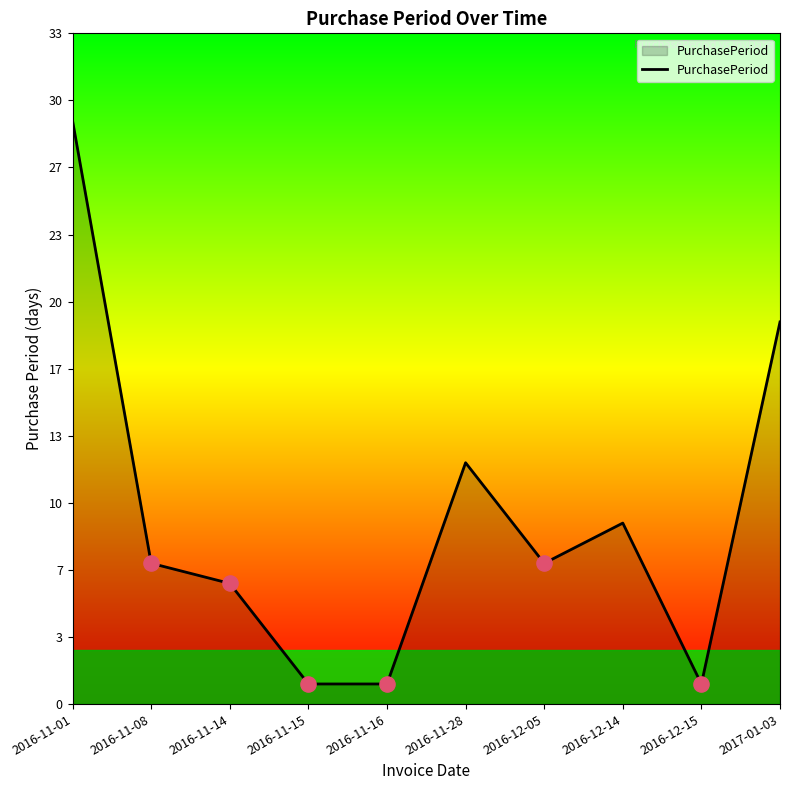

What is the change in value from 2016-12-05 to 2016-12-15?

-6